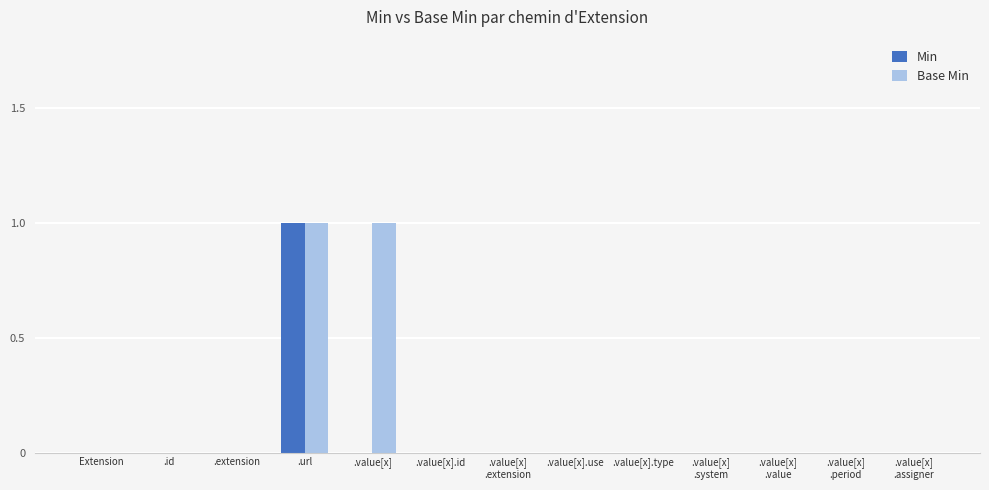

Which series has the largest total across all categories?

Base Min